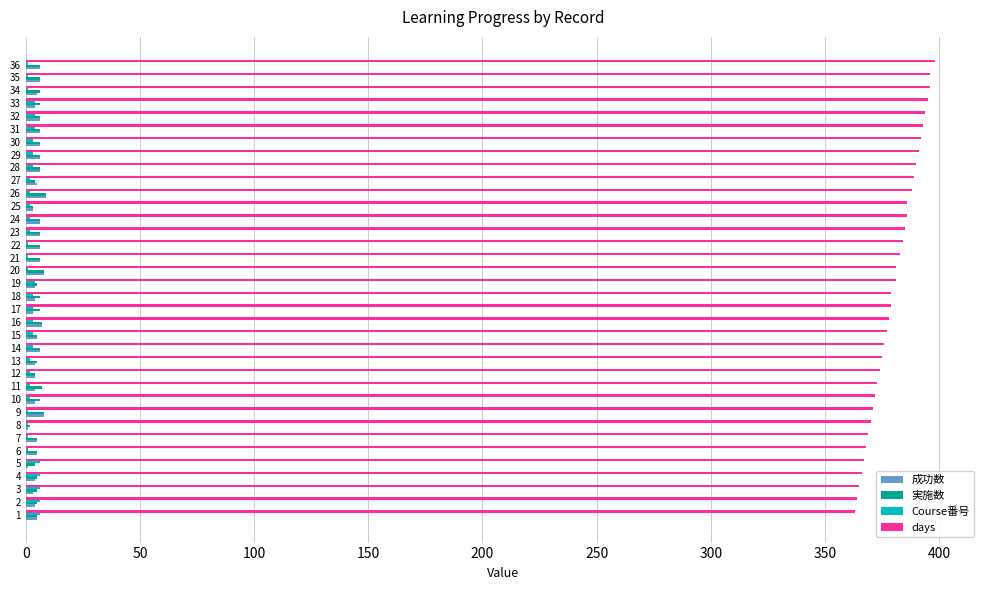

Is it true that 成功数 equals 4 at 33?

True